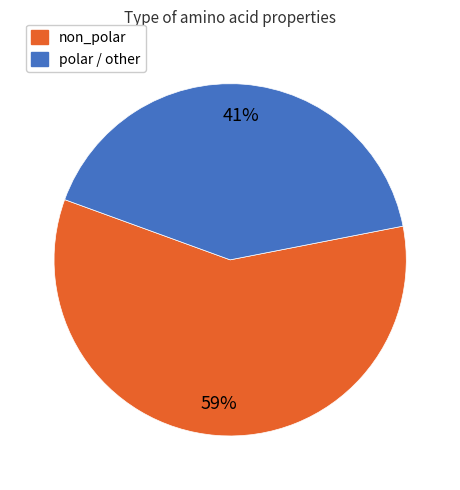

Count the number of slices in the pie.

2